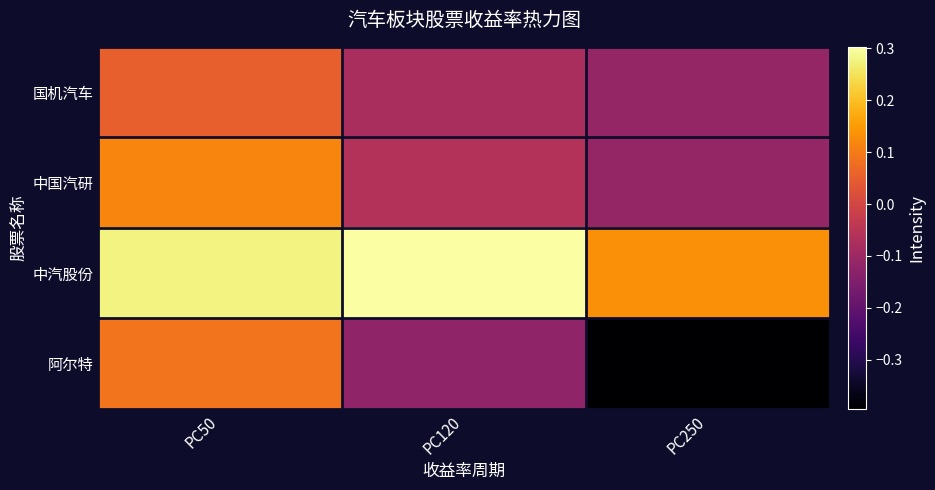

Reading right to left, what are all the values shown in this chart?

国机汽车: PC250=-0.1	PC120=-0.1	PC50=0.1
中国汽研: PC250=-0.1	PC120=-0.1	PC50=0.1
中汽股份: PC250=0.1	PC120=0.3	PC50=0.3
阿尔特: PC250=-0.4	PC120=-0.1	PC50=0.1